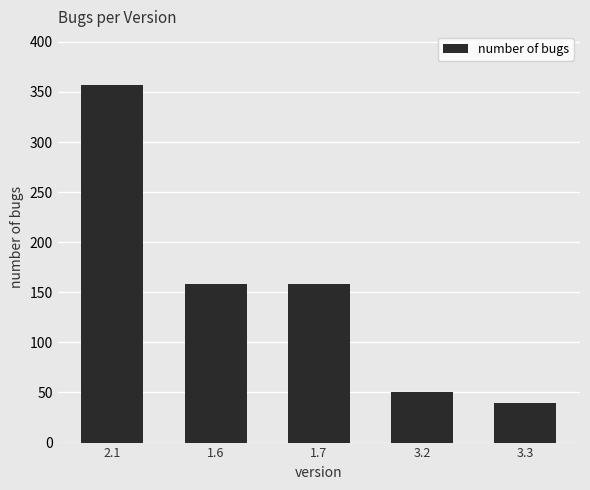

Reading right to left, what are all the values shown in this chart?

40	50	158	158	357